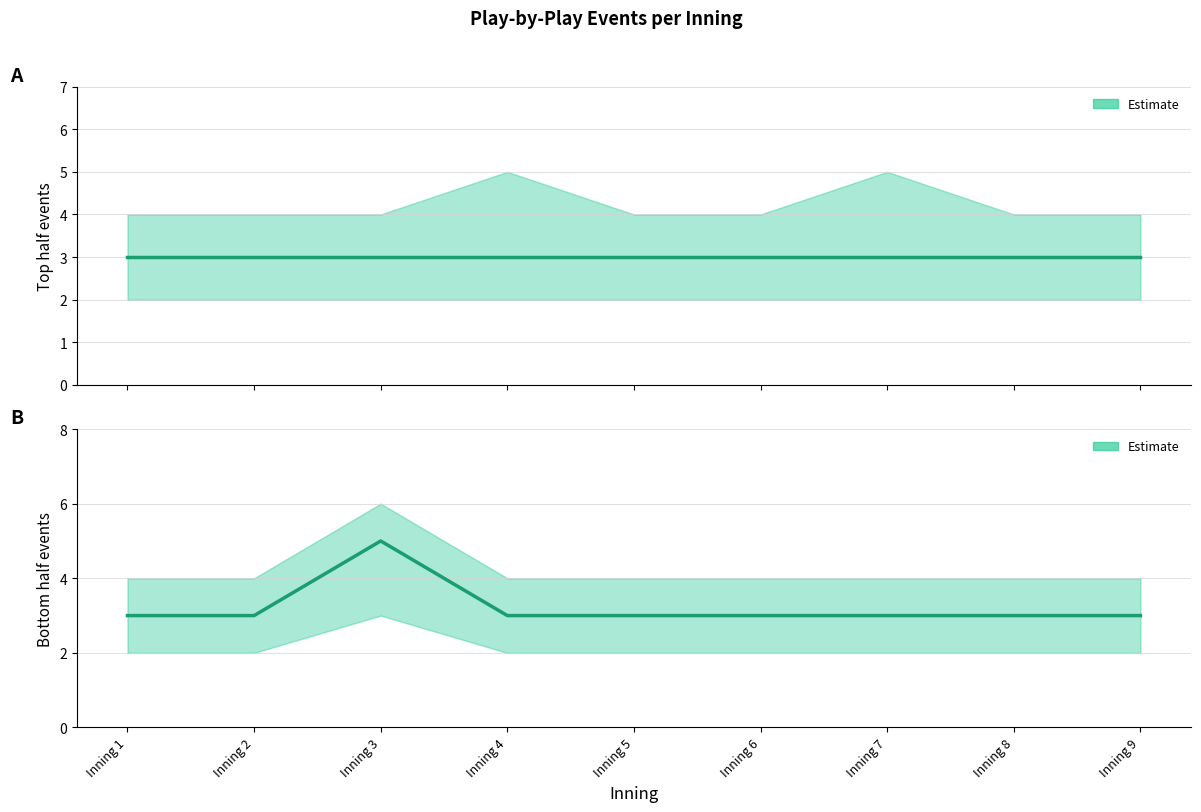

How many lines are shown in the chart?

2